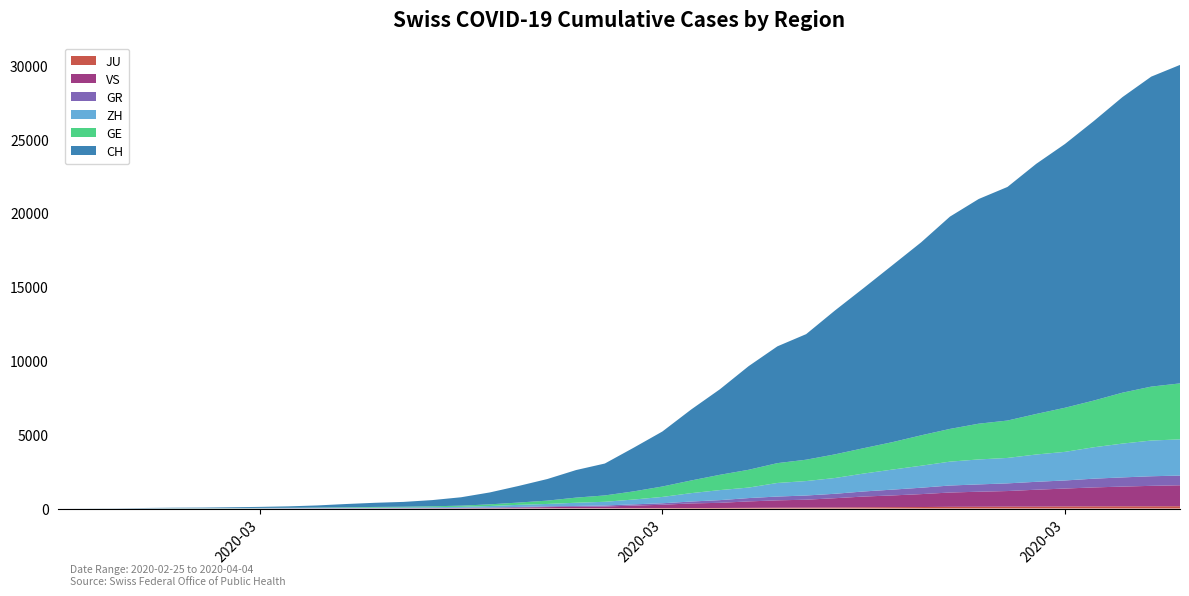

Reading left to right, list all the values displayed in this chart.

JU: 2020-02-25=0	2020-02-26=0	2020-02-27=1	2020-02-28=1	2020-02-29=1	2020-03-01=1	2020-03-02=1	2020-03-03=2	2020-03-04=2	2020-03-05=4	2020-03-06=4	2020-03-07=5	2020-03-08=5	2020-03-09=7	2020-03-10=7	2020-03-11=7	2020-03-12=12	2020-03-13=17	2020-03-14=18	2020-03-15=19	2020-03-16=25	2020-03-17=29	2020-03-18=32	2020-03-19=36	2020-03-20=44	2020-03-21=54	2020-03-22=61	2020-03-23=69	2020-03-24=82	2020-03-25=92	2020-03-26=100	2020-03-27=114	2020-03-28=119	2020-03-29=127	2020-03-30=128	2020-03-31=140	2020-04-01=145	2020-04-02=149	2020-04-03=149	2020-04-04=154
GR: 2020-02-25=0	2020-02-26=2	2020-02-27=2	2020-02-28=6	2020-02-29=6	2020-03-01=6	2020-03-02=9	2020-03-03=9	2020-03-04=12	2020-03-05=14	2020-03-06=16	2020-03-07=17	2020-03-08=18	2020-03-09=18	2020-03-10=22	2020-03-11=31	2020-03-12=43	2020-03-13=53	2020-03-14=56	2020-03-15=71	2020-03-16=84	2020-03-17=101	2020-03-18=128	2020-03-19=182	2020-03-20=226	2020-03-21=258	2020-03-22=284	2020-03-23=300	2020-03-24=343	2020-03-25=393	2020-03-26=433	2020-03-27=474	2020-03-28=495	2020-03-29=519	2020-03-30=535	2020-03-31=547	2020-04-01=592	2020-04-02=622	2020-04-03=649	2020-04-04=657
GE: 2020-02-25=0	2020-02-26=1	2020-02-27=1	2020-02-28=5	2020-02-29=9	2020-03-01=10	2020-03-02=11	2020-03-03=14	2020-03-04=16	2020-03-05=20	2020-03-06=30	2020-03-07=43	2020-03-08=45	2020-03-09=60	2020-03-10=79	2020-03-11=113	2020-03-12=154	2020-03-13=225	2020-03-14=347	2020-03-15=430	2020-03-16=551	2020-03-17=705	2020-03-18=857	2020-03-19=1035	2020-03-20=1204	2020-03-21=1342	2020-03-22=1445	2020-03-23=1600	2020-03-24=1717	2020-03-25=1856	2020-03-26=2057	2020-03-27=2215	2020-03-28=2419	2020-03-29=2530	2020-03-30=2743	2020-03-31=2984	2020-04-01=3160	2020-04-02=3445	2020-04-03=3650	2020-04-04=3788
ZH: 2020-02-25=0	2020-02-26=0	2020-02-27=2	2020-02-28=2	2020-02-29=6	2020-03-01=7	2020-03-02=10	2020-03-03=13	2020-03-04=15	2020-03-05=23	2020-03-06=29	2020-03-07=34	2020-03-08=40	2020-03-09=49	2020-03-10=62	2020-03-11=101	2020-03-12=140	2020-03-13=163	2020-03-14=218	2020-03-15=250	2020-03-16=326	2020-03-17=429	2020-03-18=568	2020-03-19=679	2020-03-20=711	2020-03-21=919	2020-03-22=978	2020-03-23=1067	2020-03-24=1213	2020-03-25=1357	2020-03-26=1489	2020-03-27=1616	2020-03-28=1690	2020-03-29=1722	2020-03-30=1848	2020-03-31=1936	2020-04-01=2125	2020-04-02=2289	2020-04-03=2417	2020-04-04=2450
VS: 2020-02-25=0	2020-02-26=0	2020-02-27=0	2020-02-28=1	2020-02-29=1	2020-03-01=2	2020-03-02=3	2020-03-03=3	2020-03-04=4	2020-03-05=5	2020-03-06=6	2020-03-07=7	2020-03-08=12	2020-03-09=17	2020-03-10=22	2020-03-11=30	2020-03-12=53	2020-03-13=76	2020-03-14=98	2020-03-15=115	2020-03-16=172	2020-03-17=225	2020-03-18=312	2020-03-19=349	2020-03-20=436	2020-03-21=498	2020-03-22=535	2020-03-23=628	2020-03-24=728	2020-03-25=793	2020-03-26=874	2020-03-27=968	2020-03-28=1017	2020-03-29=1055	2020-03-30=1144	2020-03-31=1211	2020-04-01=1282	2020-04-02=1334	2020-04-03=1385	2020-04-04=1418
CH: 2020-02-25=0	2020-02-26=4	2020-02-27=8	2020-02-28=20	2020-02-29=30	2020-03-01=36	2020-03-02=50	2020-03-03=69	2020-03-04=97	2020-03-05=142	2020-03-06=219	2020-03-07=280	2020-03-08=327	2020-03-09=419	2020-03-10=569	2020-03-11=806	2020-03-12=1124	2020-03-13=1461	2020-03-14=1866	2020-03-15=2160	2020-03-16=2954	2020-03-17=3722	2020-03-18=4801	2020-03-19=5788	2020-03-20=7014	2020-03-21=7904	2020-03-22=8498	2020-03-23=9735	2020-03-24=10838	2020-03-25=11975	2020-03-26=13064	2020-03-27=14367	2020-03-28=15207	2020-03-29=15809	2020-03-30=16928	2020-03-31=17852	2020-04-01=18915	2020-04-02=20005	2020-04-03=20978	2020-04-04=21554